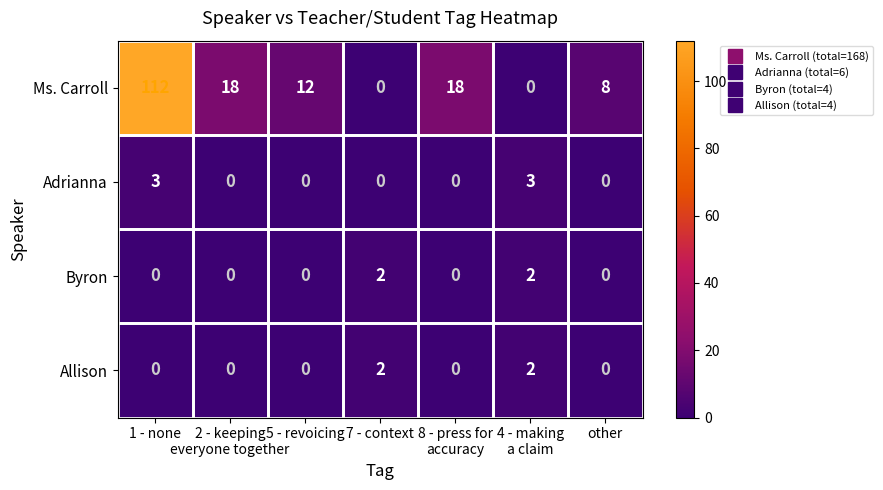

How many data points does each series have?

7